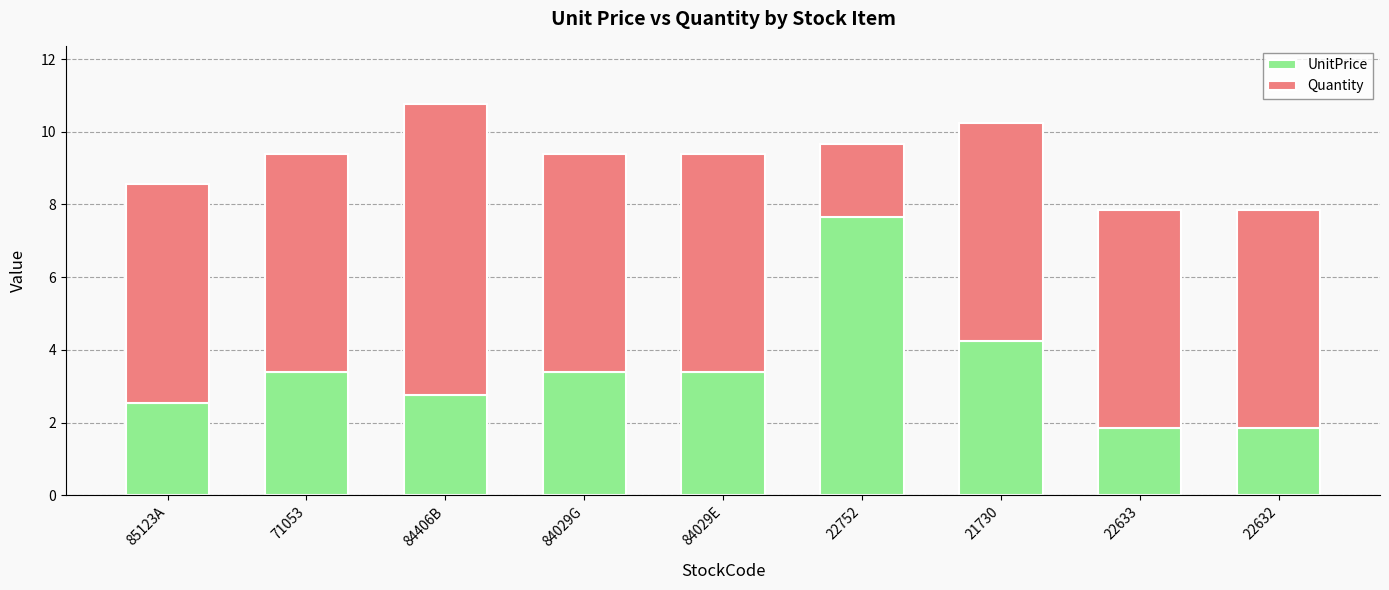

What is the lowest value of the UnitPrice series?

1.9